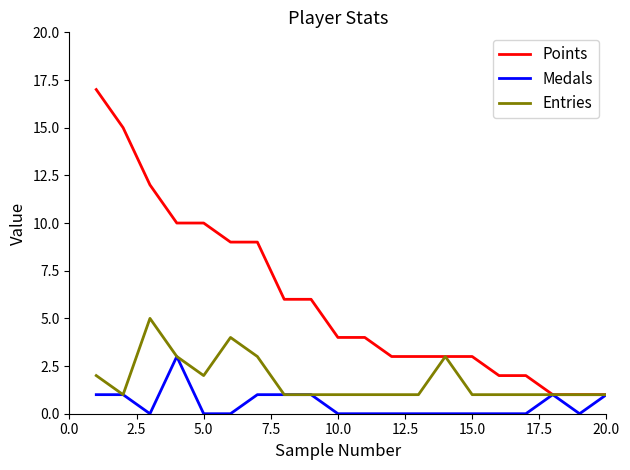

List the series in order of their peak value, lowest first.

Medals, Entries, Points